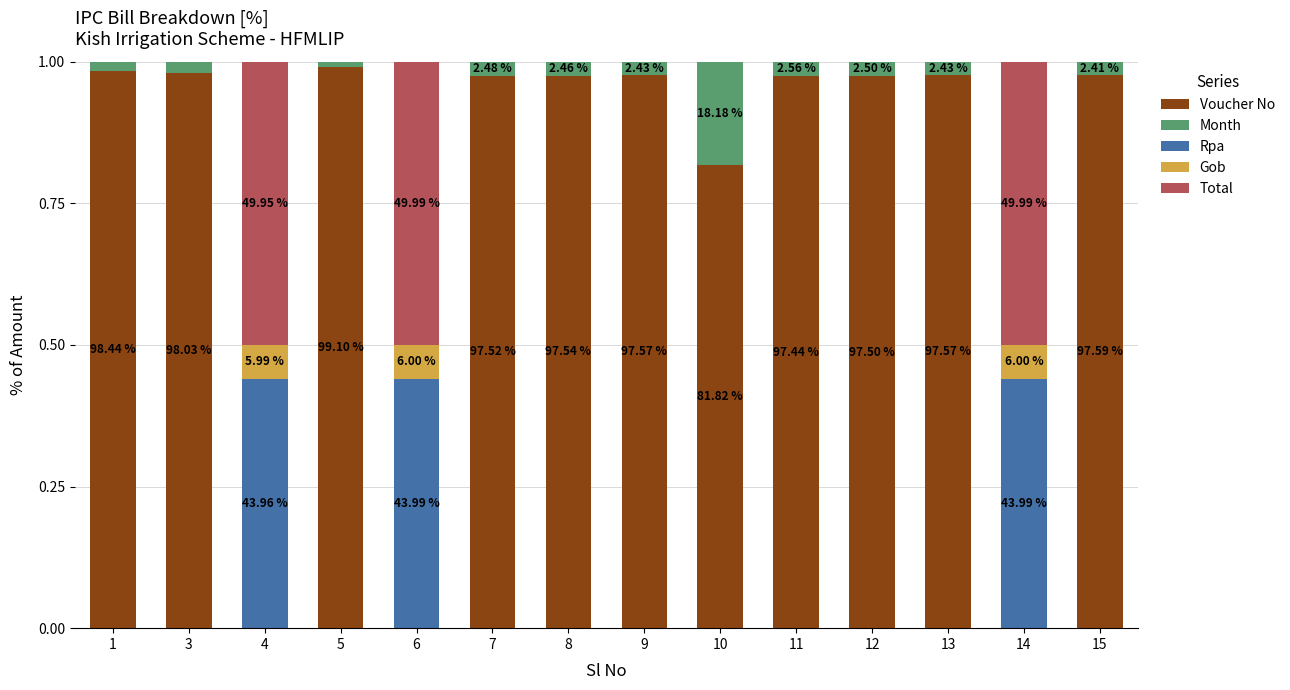

Which series has the largest total across all categories?

Voucher No